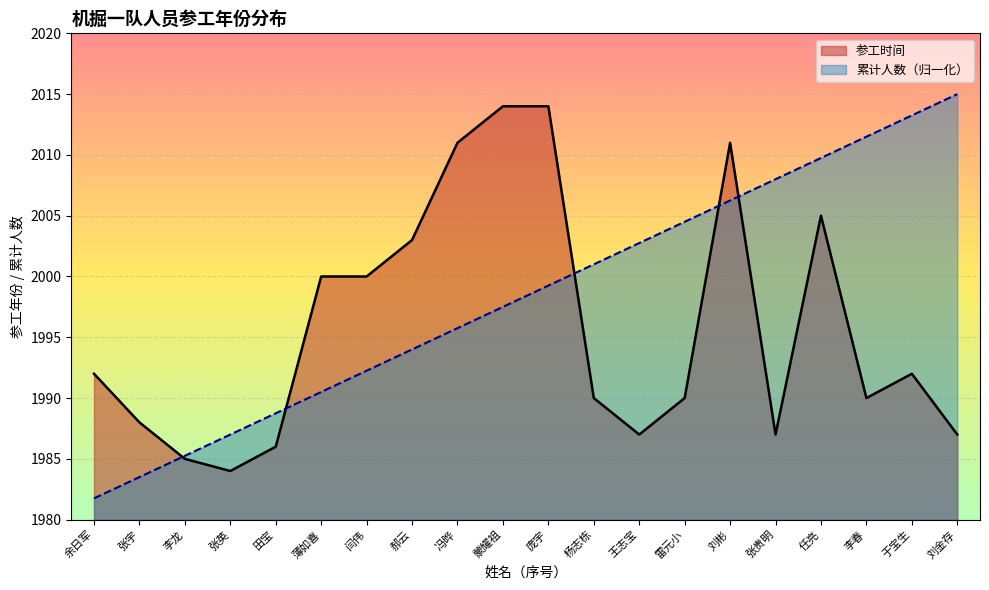

Rank the series by their maximum value, from highest to lowest.

累计人数（归一化）, 参工时间